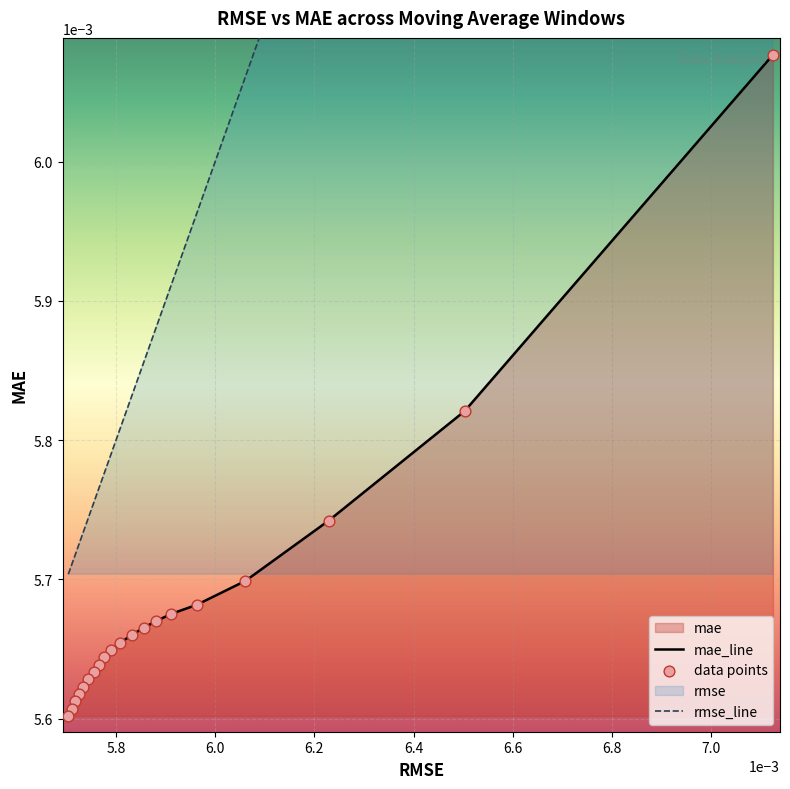

Is the value of data points at 19 greater than the value of mae_line at 5.6?

No